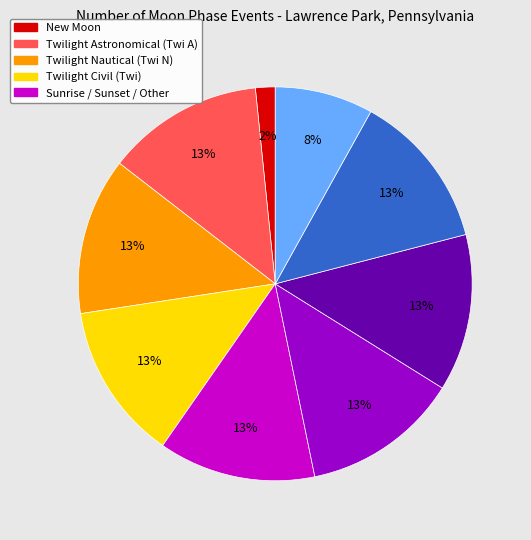

Count the number of slices in the pie.

9